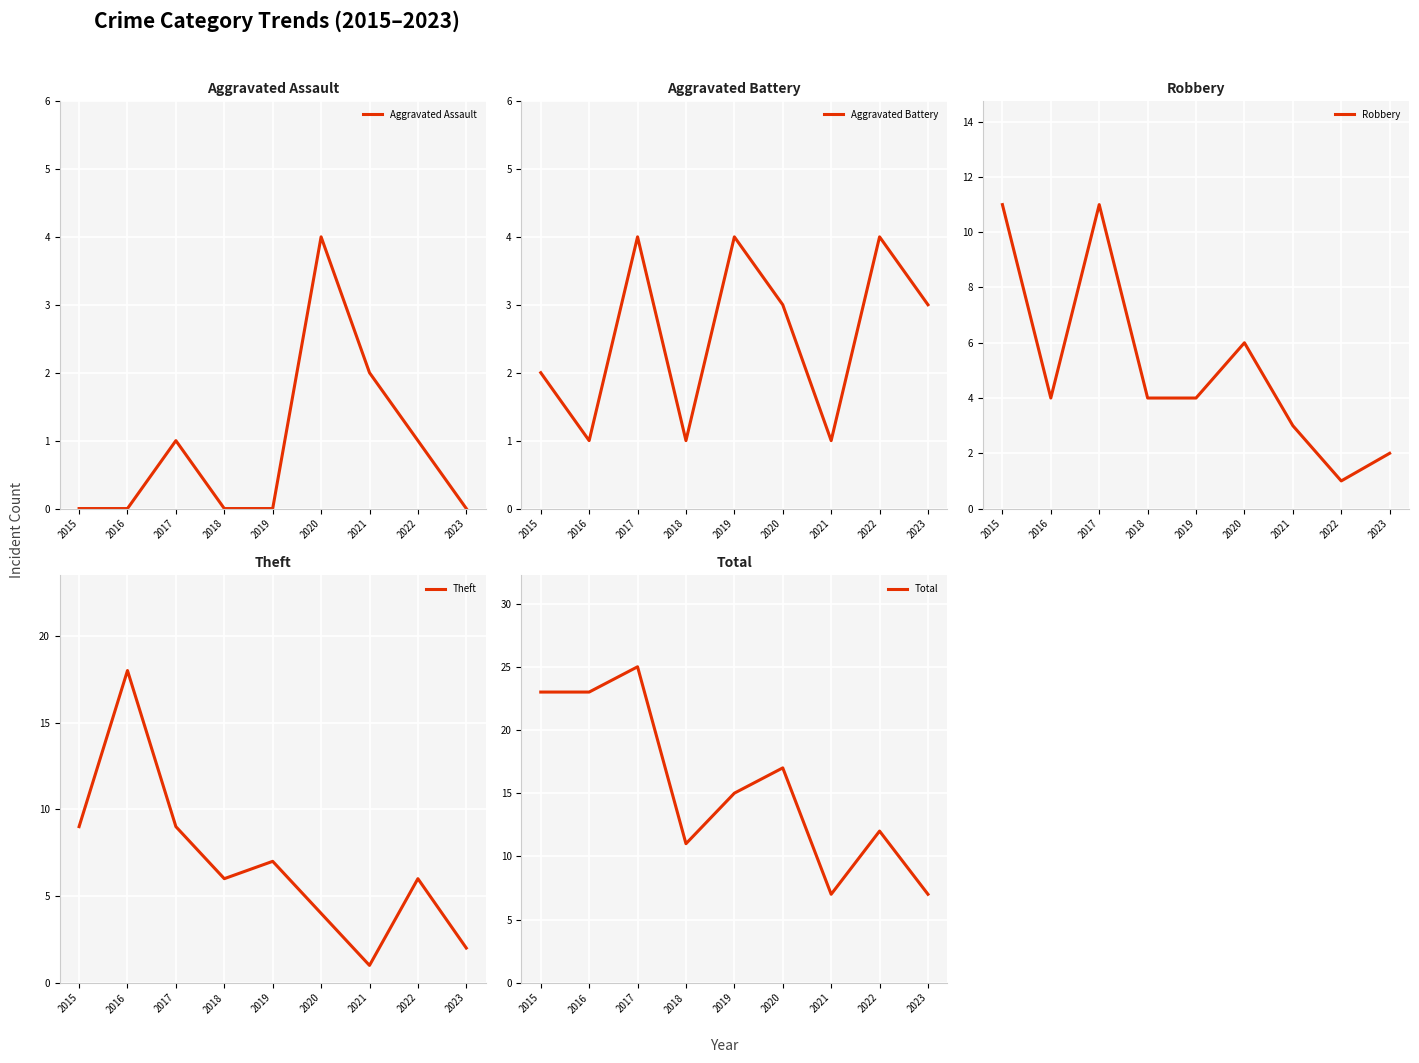

Between 2023 and 2018, which is larger?

2023